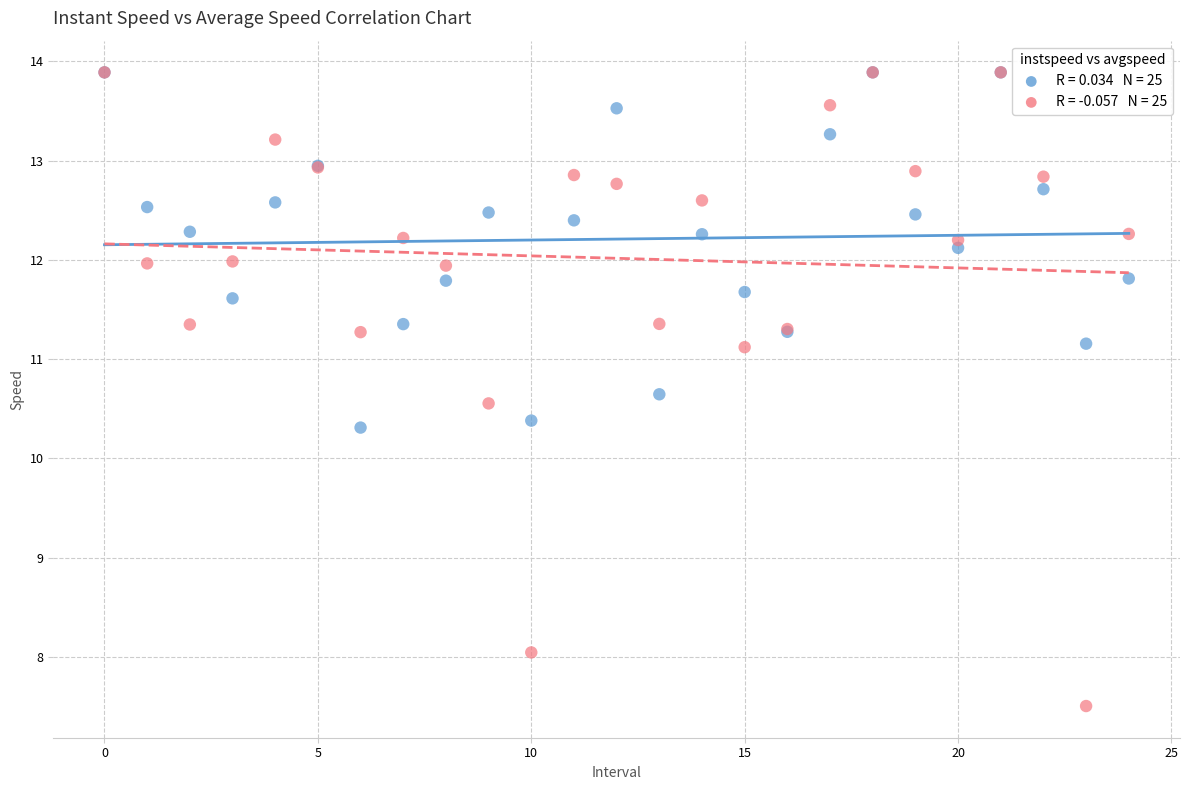

Across all series, what Y value is closest to 10?

10.3